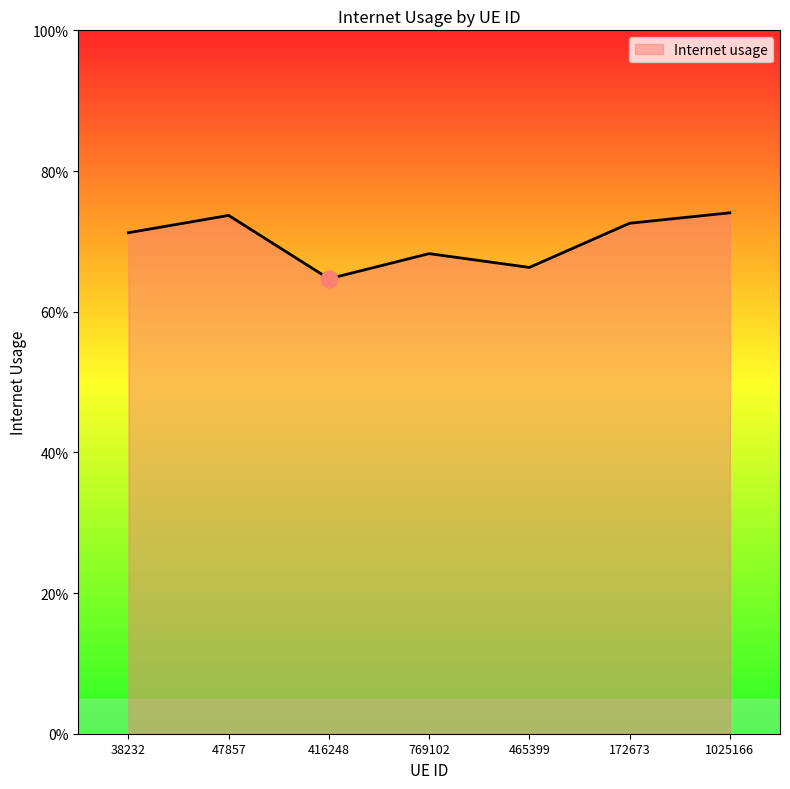

Does the chart display data point markers on the line(s)?

No